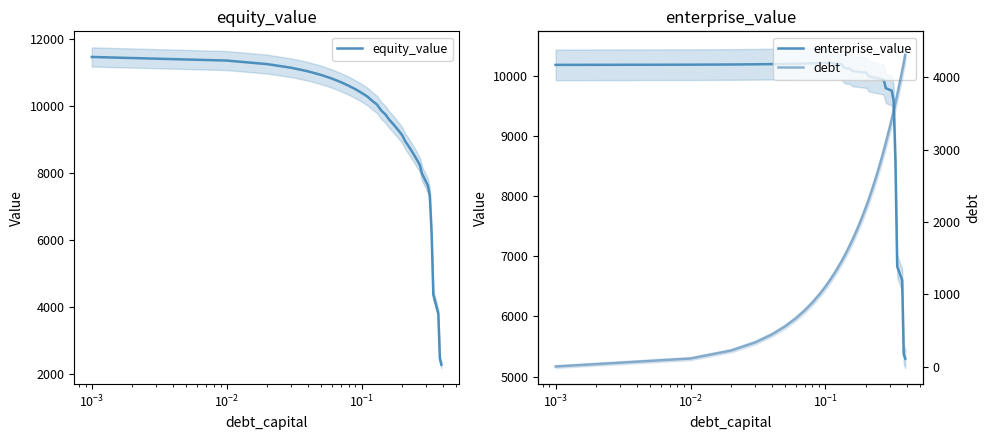

Which series has the largest total across all categories?

enterprise_value